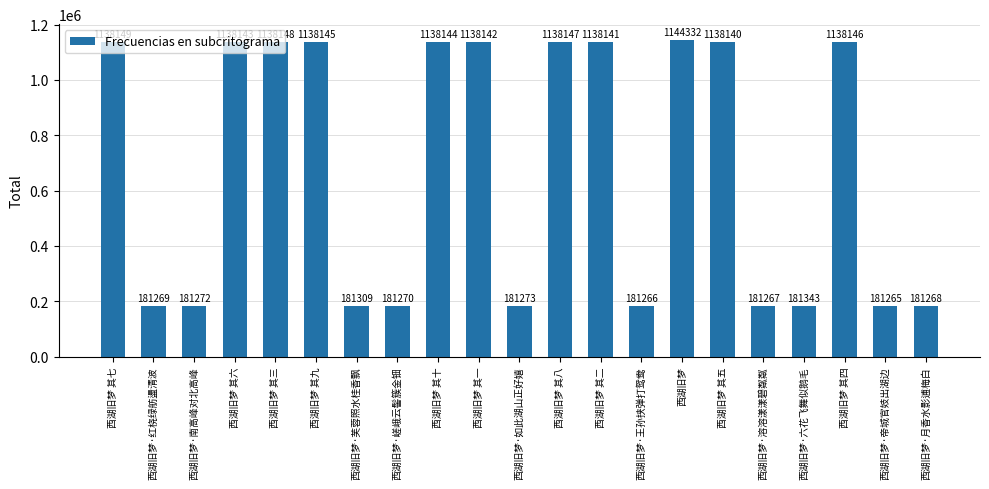

Between 西湖旧梦·帝城官妓出湖边 and 西湖旧梦·红桡绿舫盪清波, which is larger?

西湖旧梦·红桡绿舫盪清波